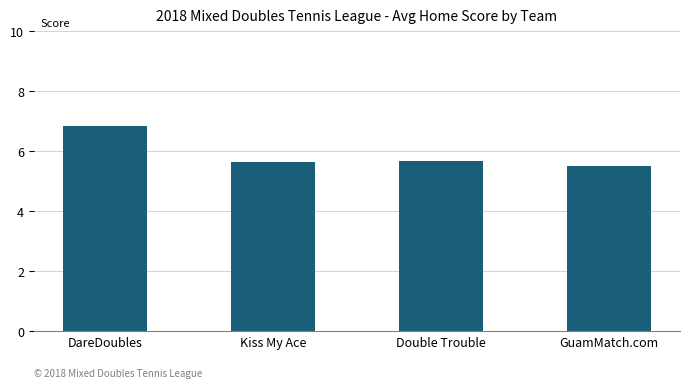

What is the sum of the values at DareDoubles and Double Trouble?

12.5